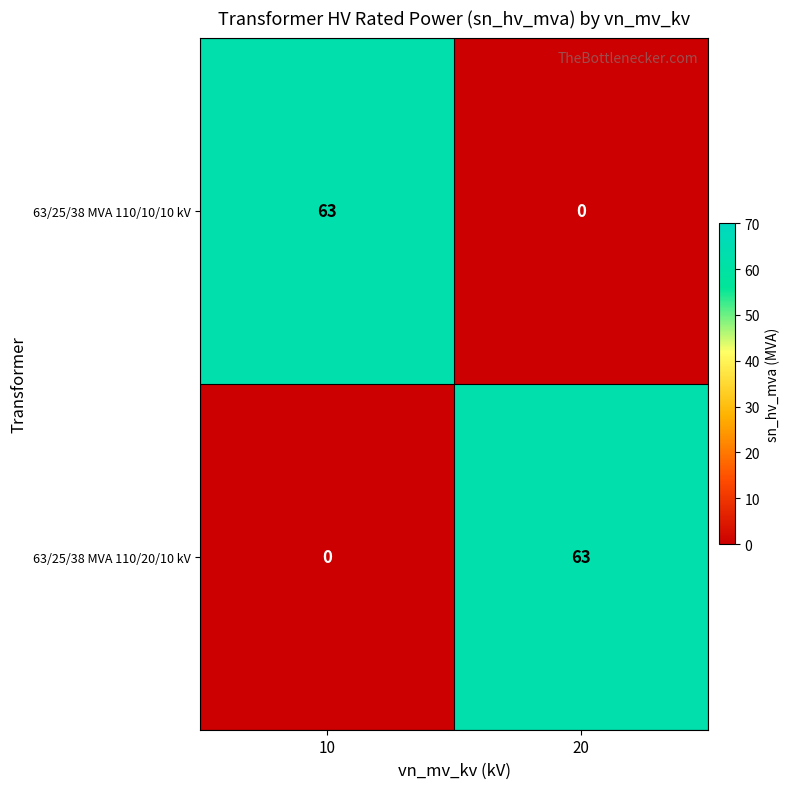

At how many categories does at least one series exceed 29?

2